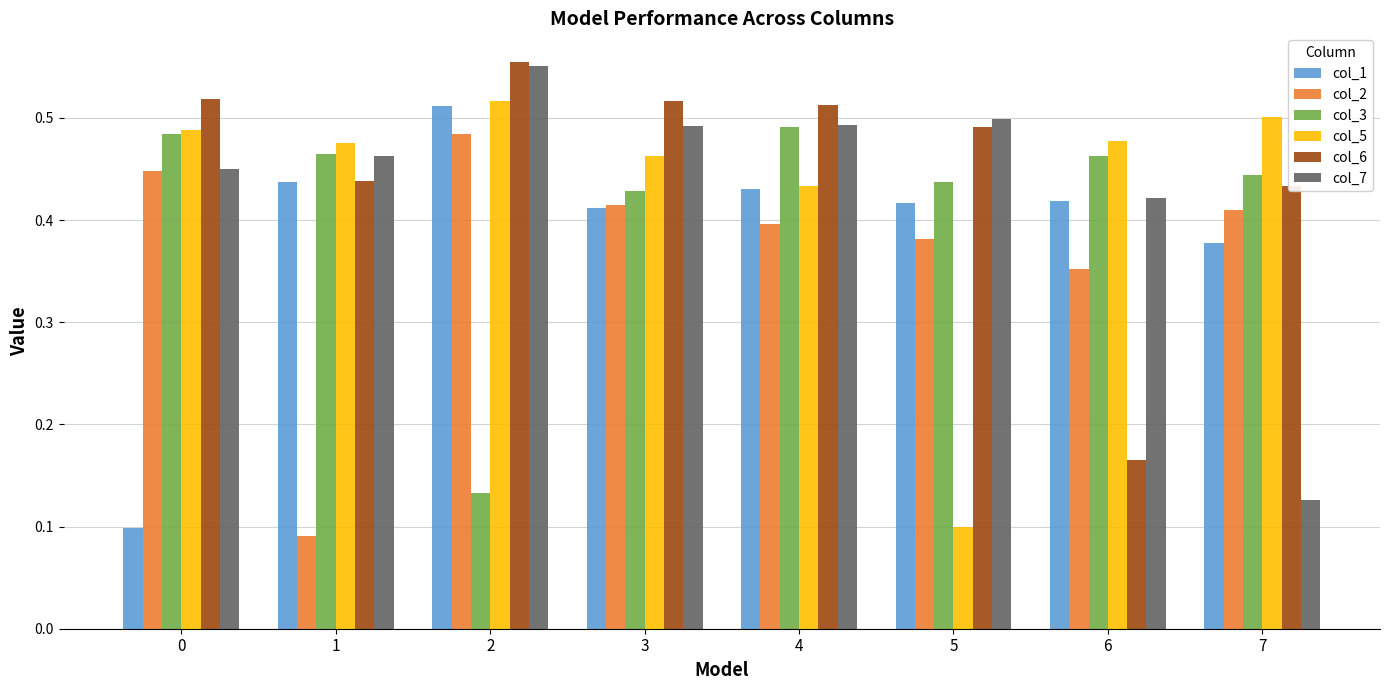

At how many categories does at least one series exceed 0?

8